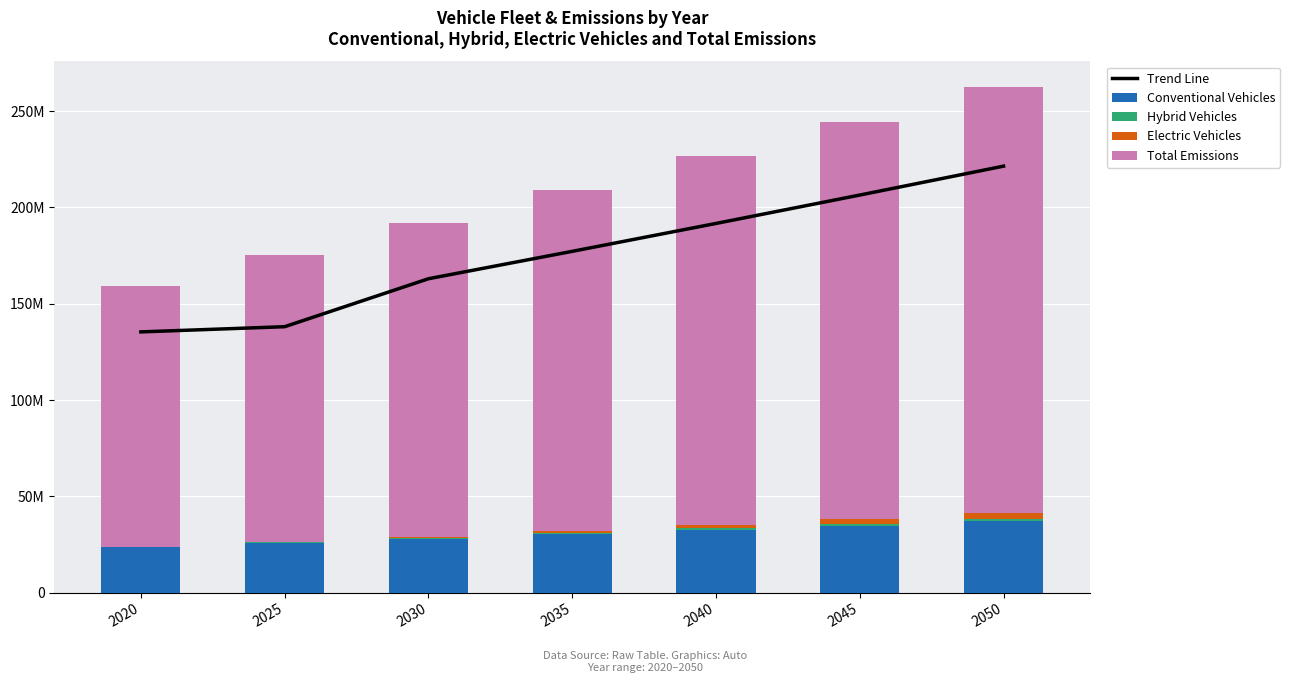

At which label does Hybrid Vehicles reach its minimum?

2020